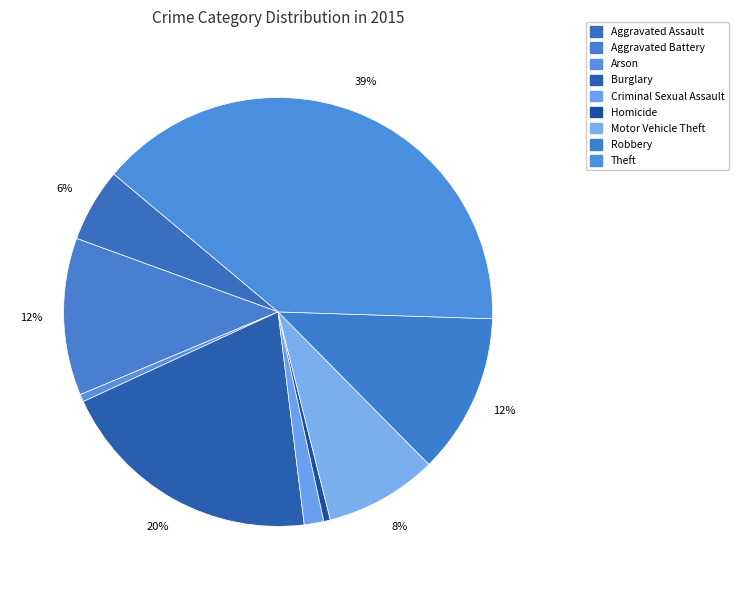

How many segments does this pie chart have?

9